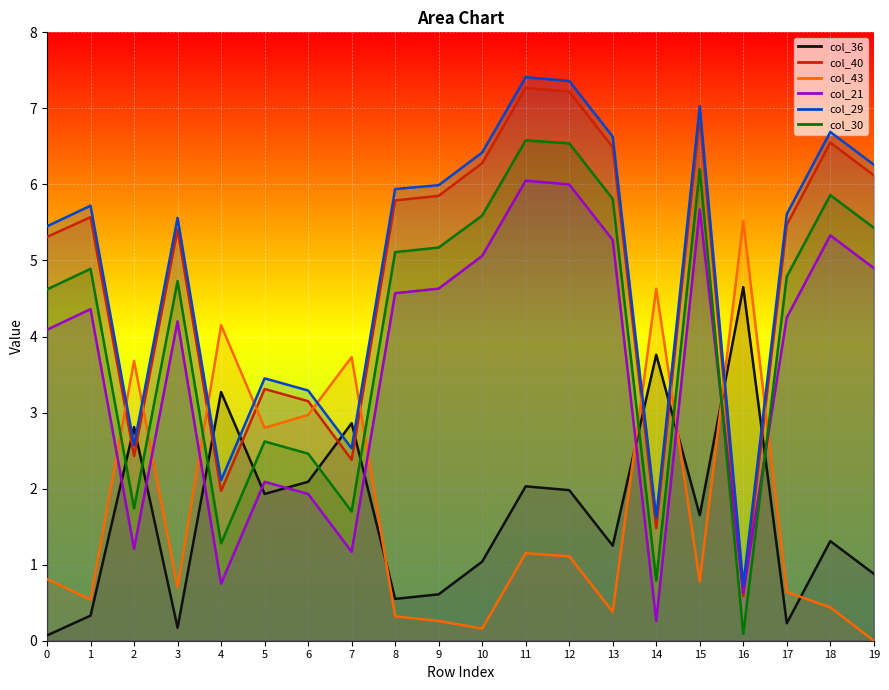

What is the sum of all col_30 values?

82.0